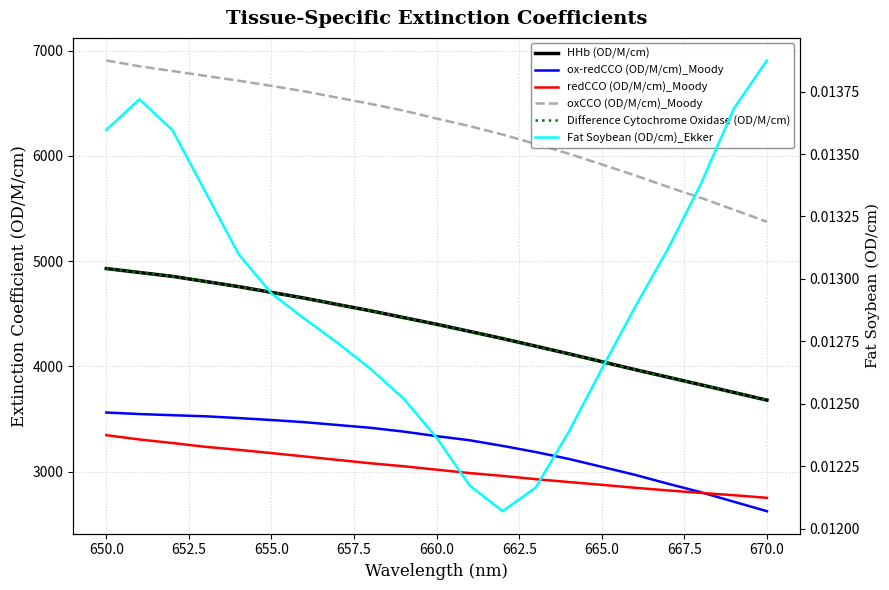

What are all the series names shown in the legend?

HHb (OD/M/cm), ox-redCCO (OD/M/cm)_Moody, redCCO (OD/M/cm)_Moody, oxCCO (OD/M/cm)_Moody, Difference Cytochrome Oxidase (OD/M/cm), Fat Soybean (OD/cm)_Ekker